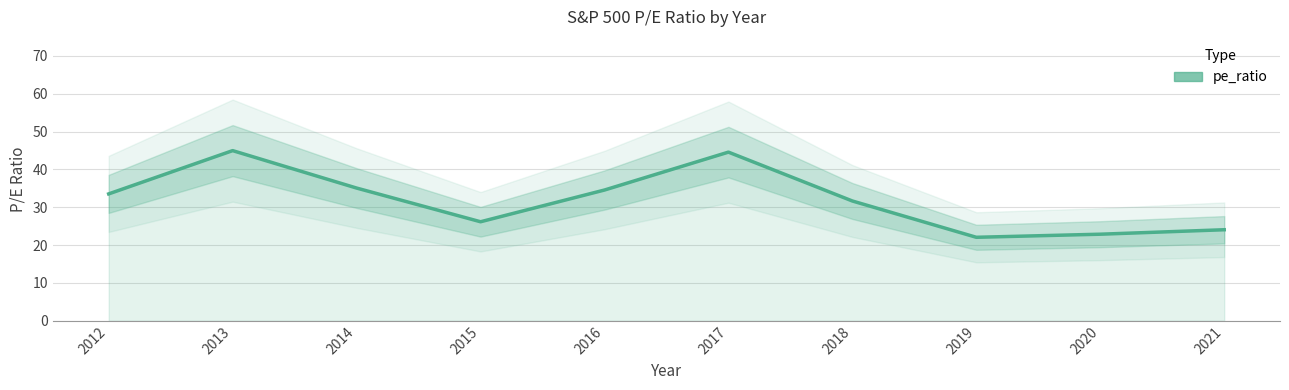

True or false: the data shows 51.4 at 2016.

False